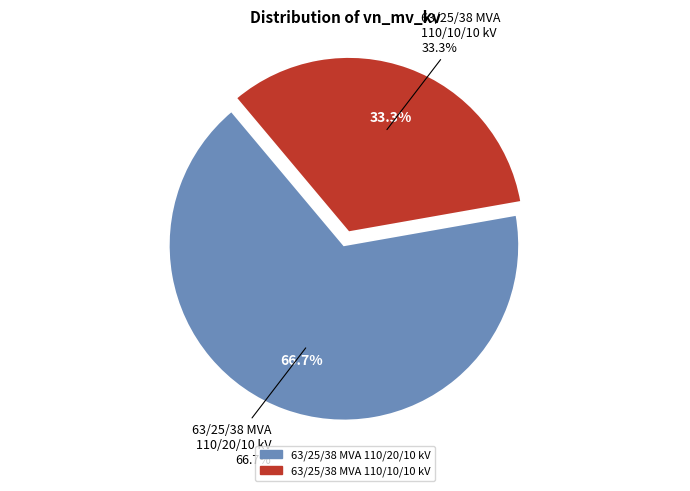

Count the number of slices in the pie.

2